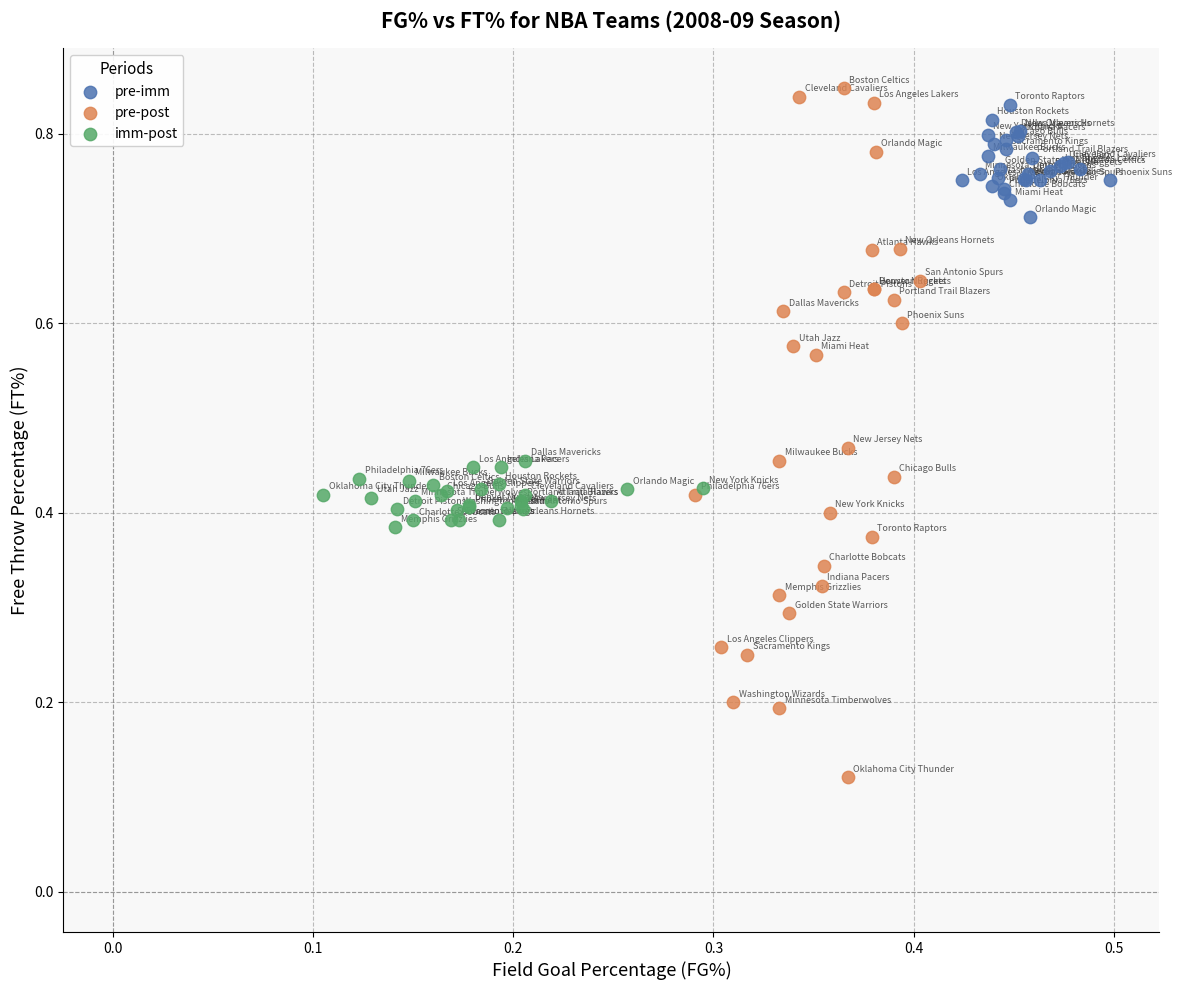

Which series reaches the minimum Y coordinate?

pre-post